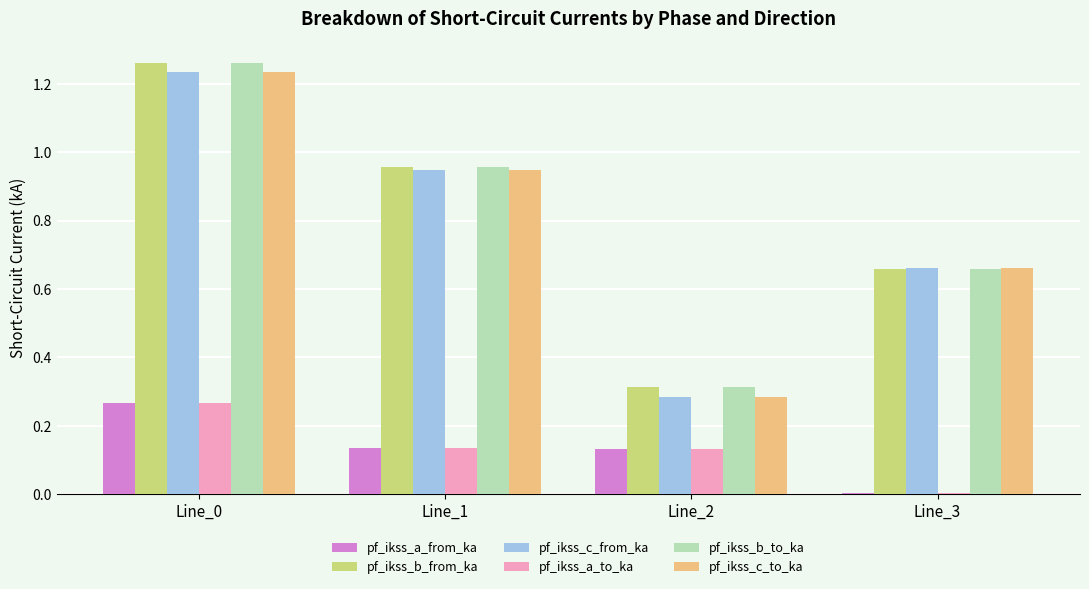

How many groups of bars are there?

4